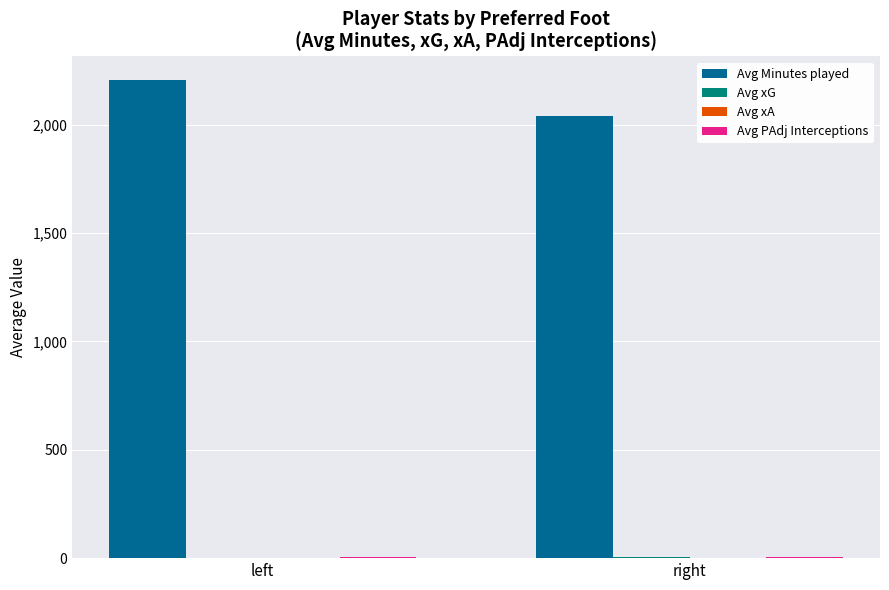

At which label is Avg Minutes played closest to 2123?

right